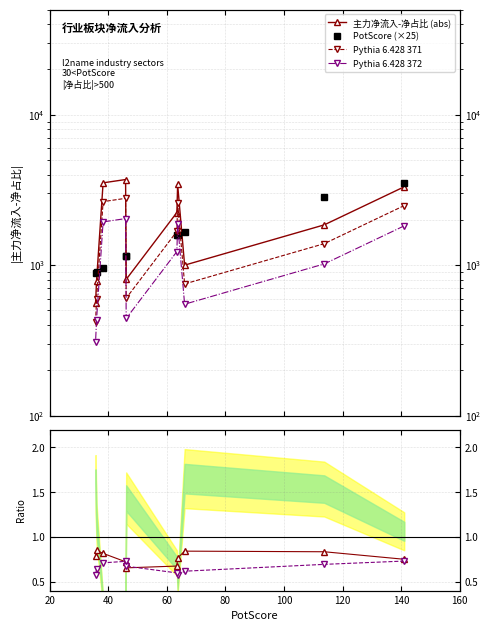

What value does the Pythia 372 series have at 60?

0.6